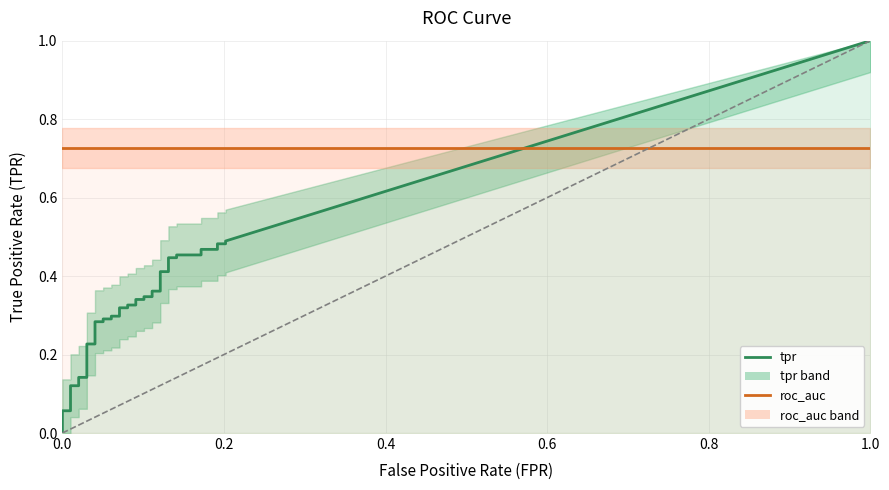

How many lines are shown in the chart?

2